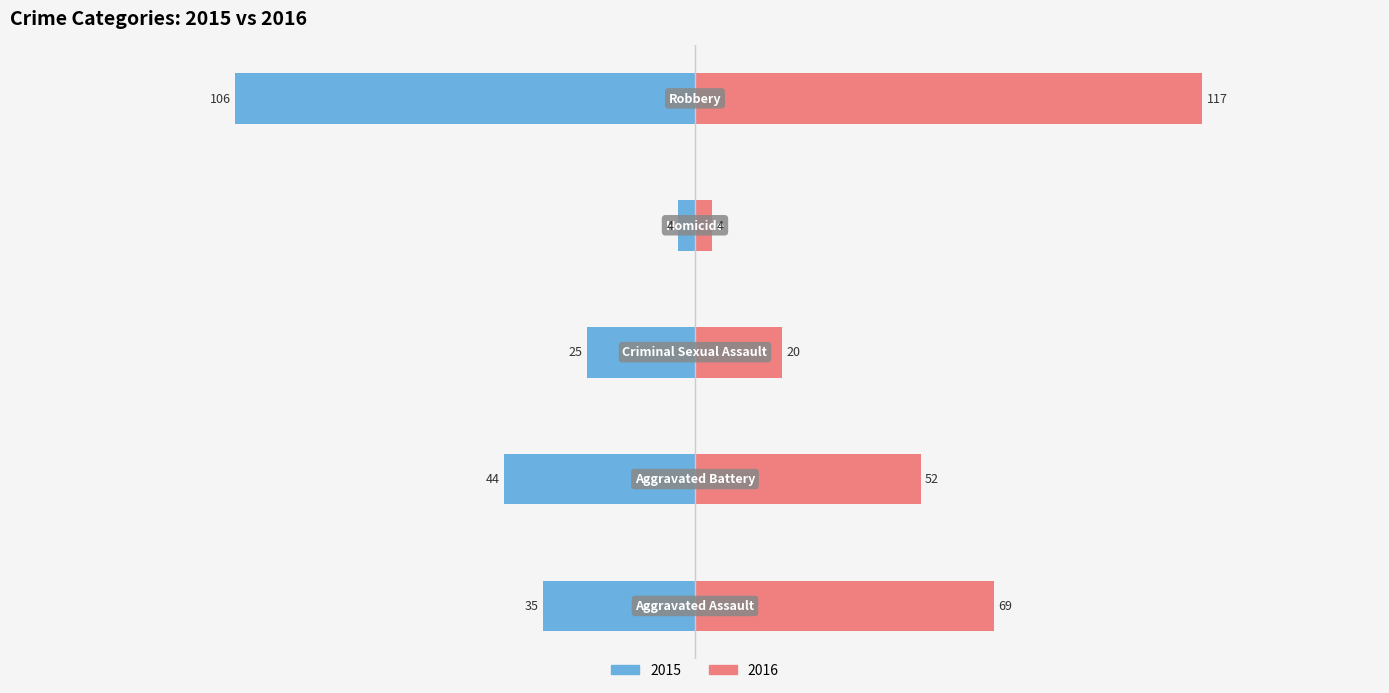

Are the bars grouped side by side (vs. stacked)?

Yes